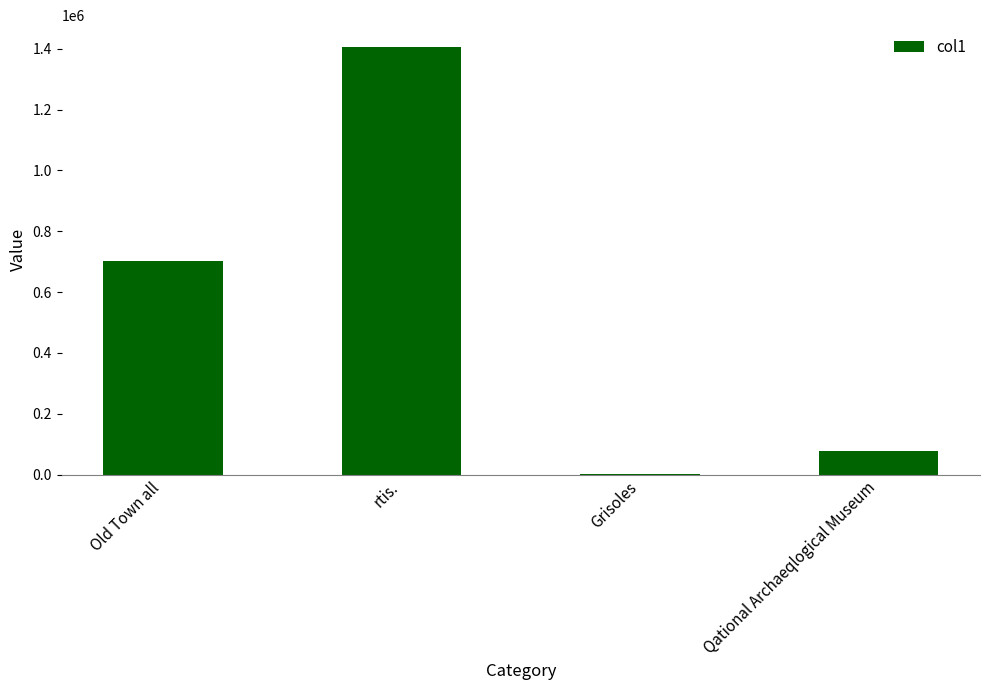

Is it true that the value at Old Town all is 256365.0?

False